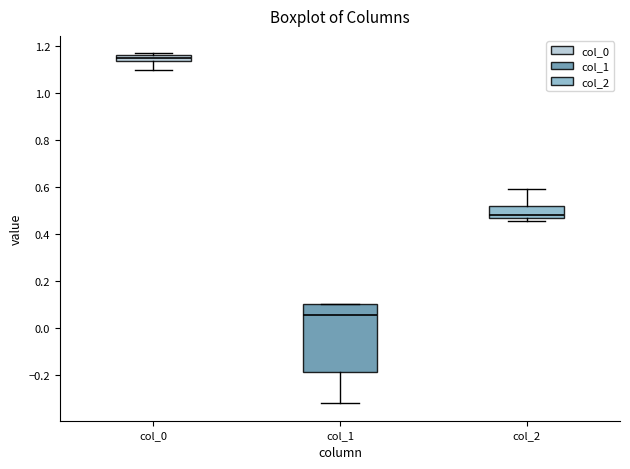

Which box has the lowest median line?

col_1